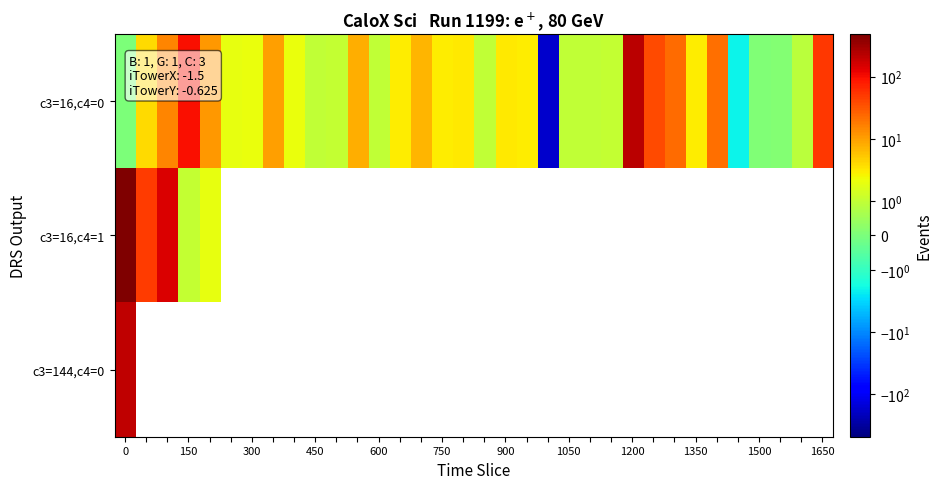

The row_0 series shows 7.9 at 1650. True or false?

True